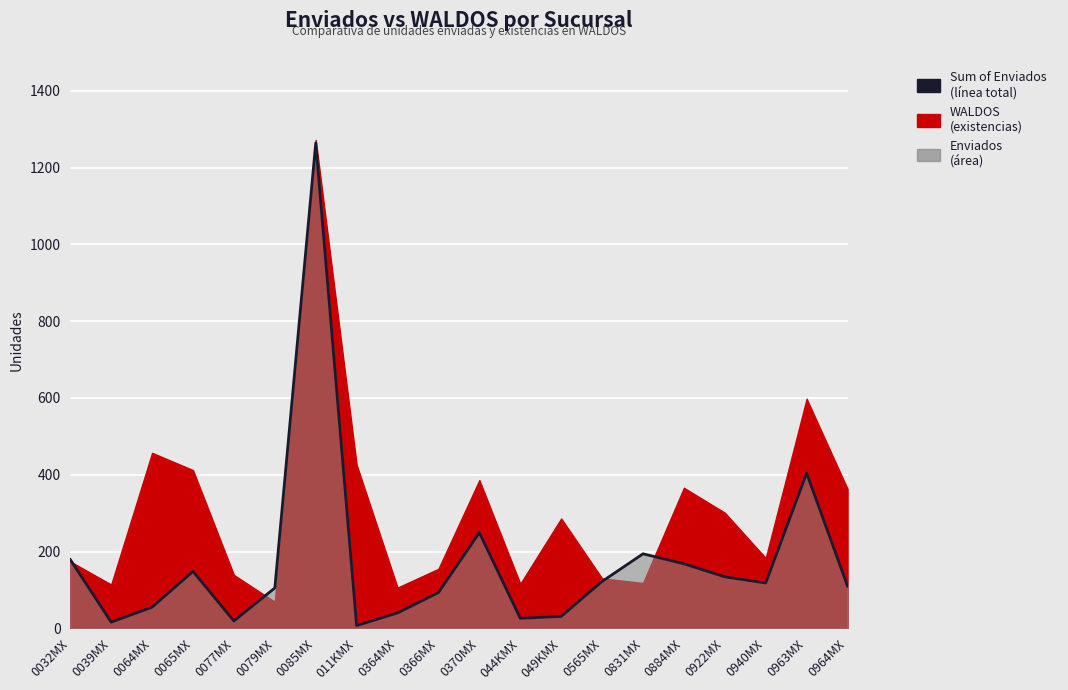

What is the smallest value displayed?

7